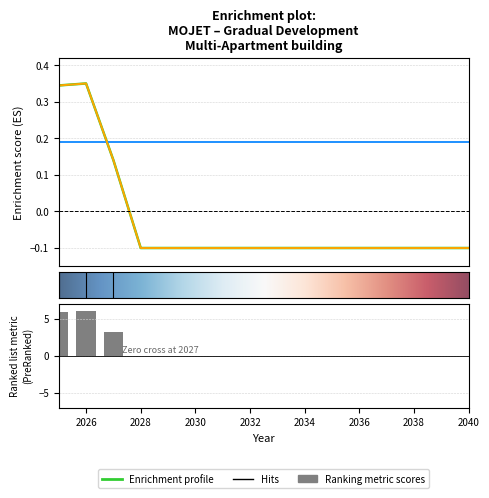

Reading left to right, what are all the values shown in this chart?

Annual tenants' heating cost subsidy: 0.3	0.3	0.1	-0.1	-0.1	-0.1	-0.1	-0.1	-0.1	-0.1	-0.1	-0.1	-0.1	-0.1	-0.1	-0.1
Specific heating costs subsidy payment: 0.3	0.3	0.1	-0.1	-0.1	-0.1	-0.1	-0.1	-0.1	-0.1	-0.1	-0.1	-0.1	-0.1	-0.1	-0.1